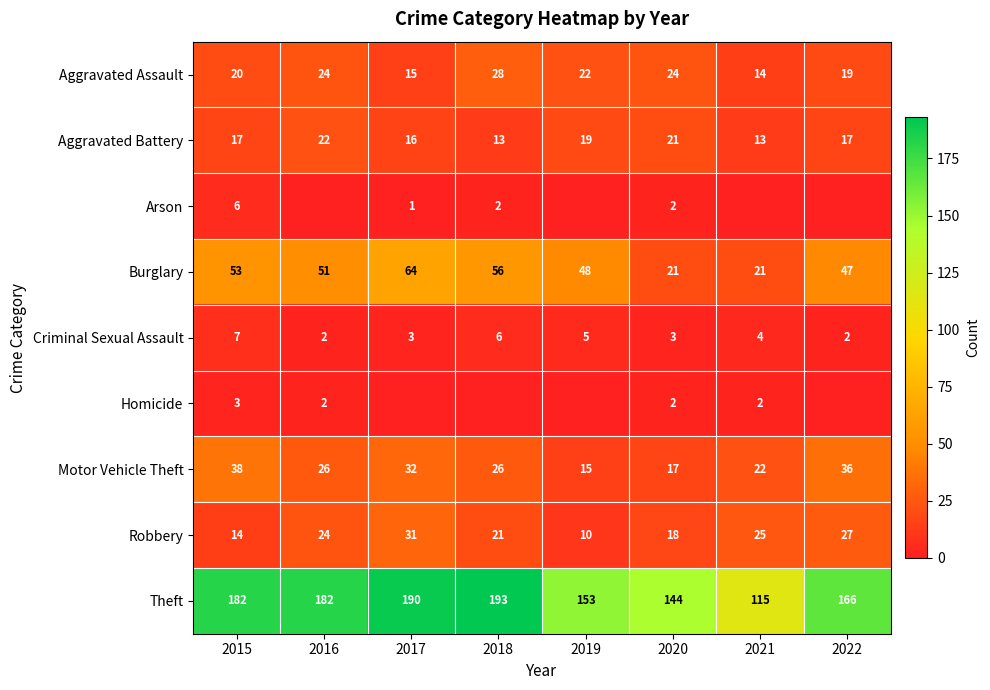

Is it true that Aggravated Assault equals 16 at 2016?

False